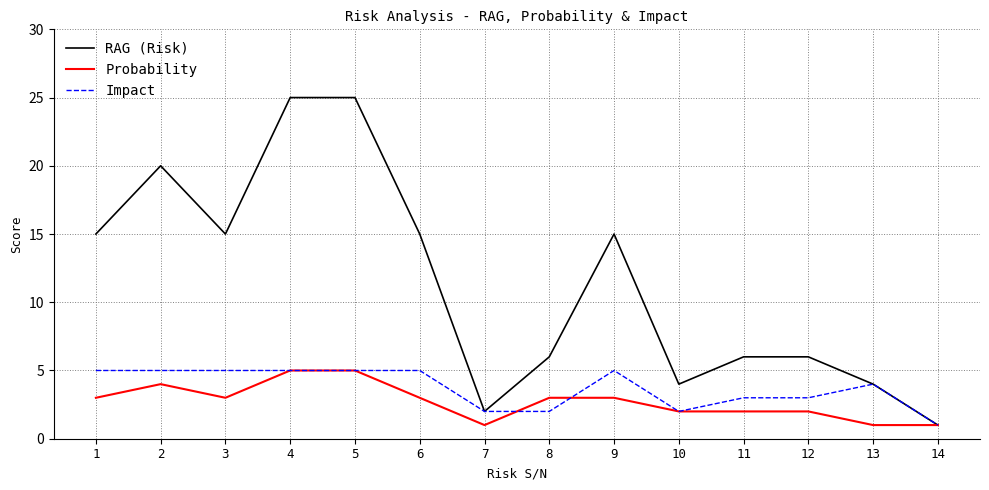

What is the greatest value displayed?

25